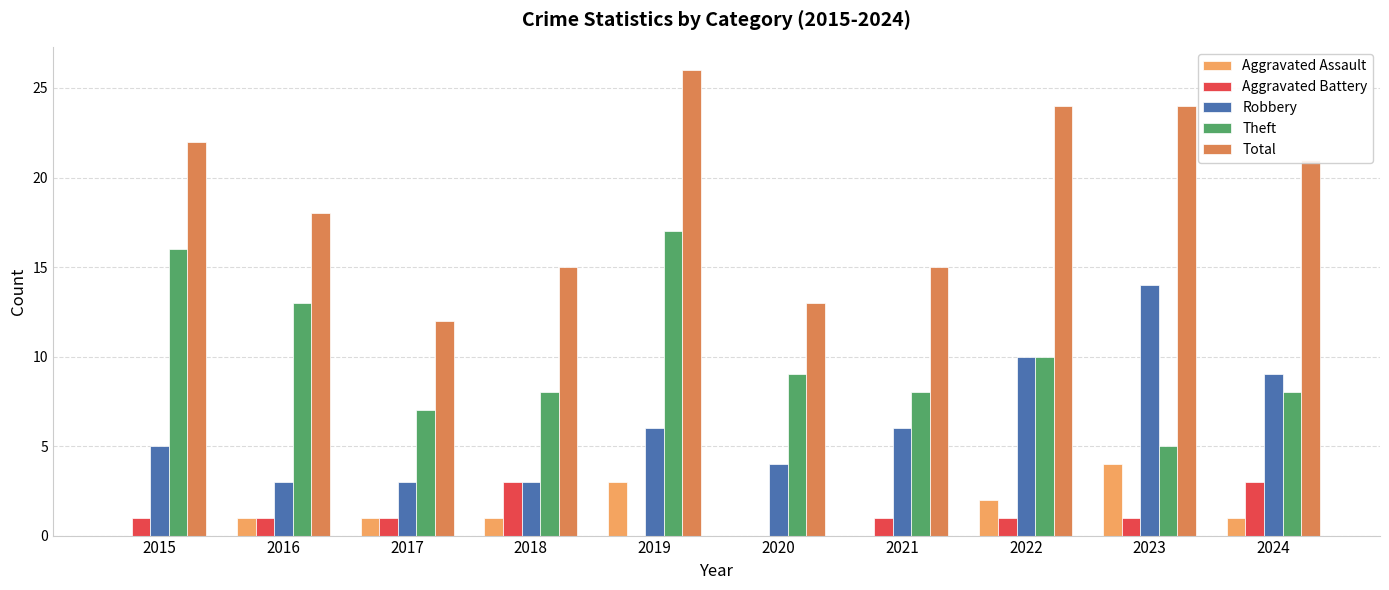

Are the bars grouped side by side (vs. stacked)?

Yes